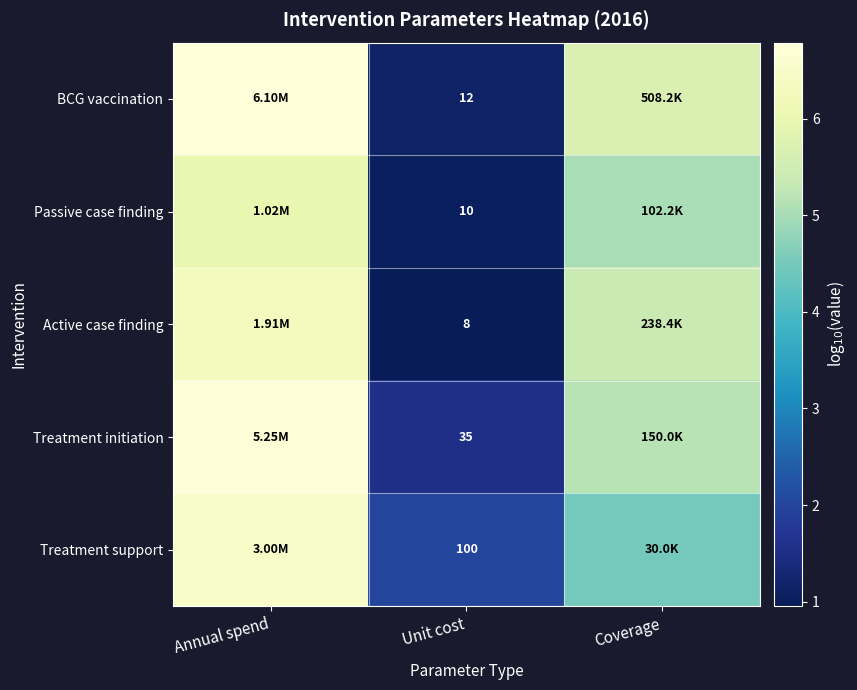

At Unit cost, list the series in order from largest to smallest.

Treatment support, Treatment initiation, BCG vaccination, Passive case finding, Active case finding